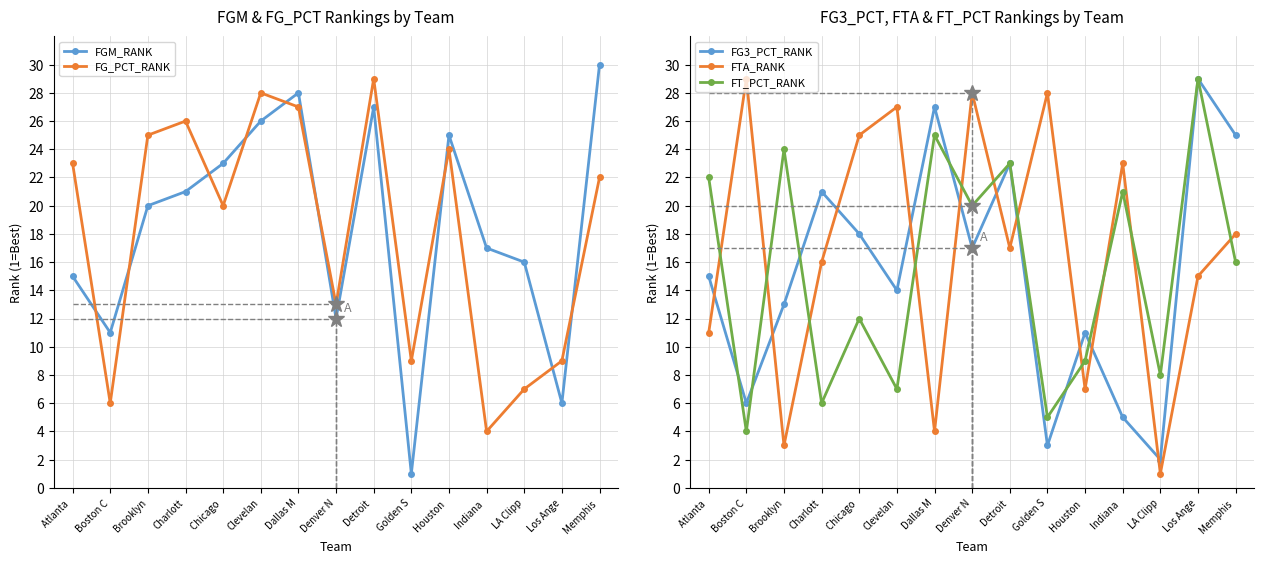

Reading left to right, what are all the values shown in this chart?

FGM_RANK: 15	11	20	21	23	26	28	12	27	1	25	17	16	6	30
FG_PCT_RANK: 23	6	25	26	20	28	27	13	29	9	24	4	7	9	22
FG3_PCT_RANK: 15	6	13	21	18	14	27	17	23	3	11	5	2	29	25
FTA_RANK: 11	29	3	16	25	27	4	28	17	28	7	23	1	15	18
FT_PCT_RANK: 22	4	24	6	12	7	25	20	23	5	9	21	8	29	16